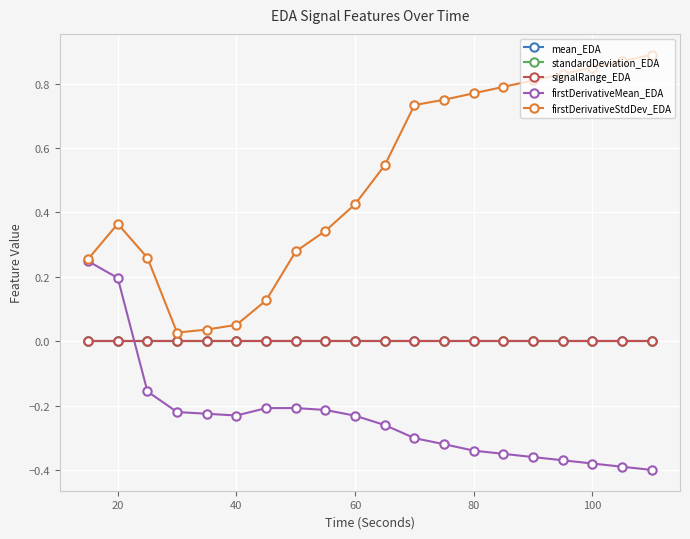

True or false: standardDeviation_EDA and signalRange_EDA cross at least once.

False